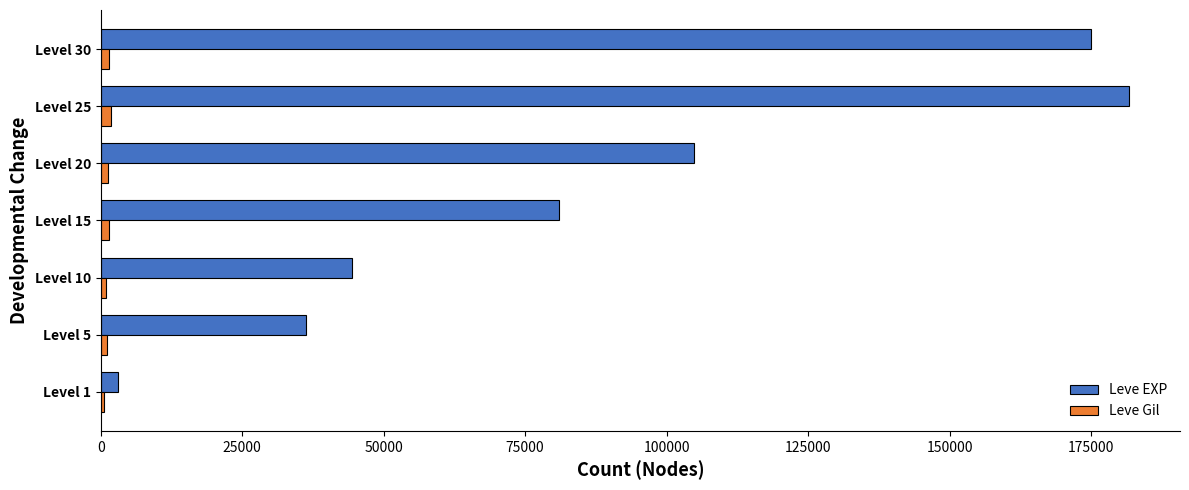

The value of Leve EXP at Level 10 is 44400. True or false?

True